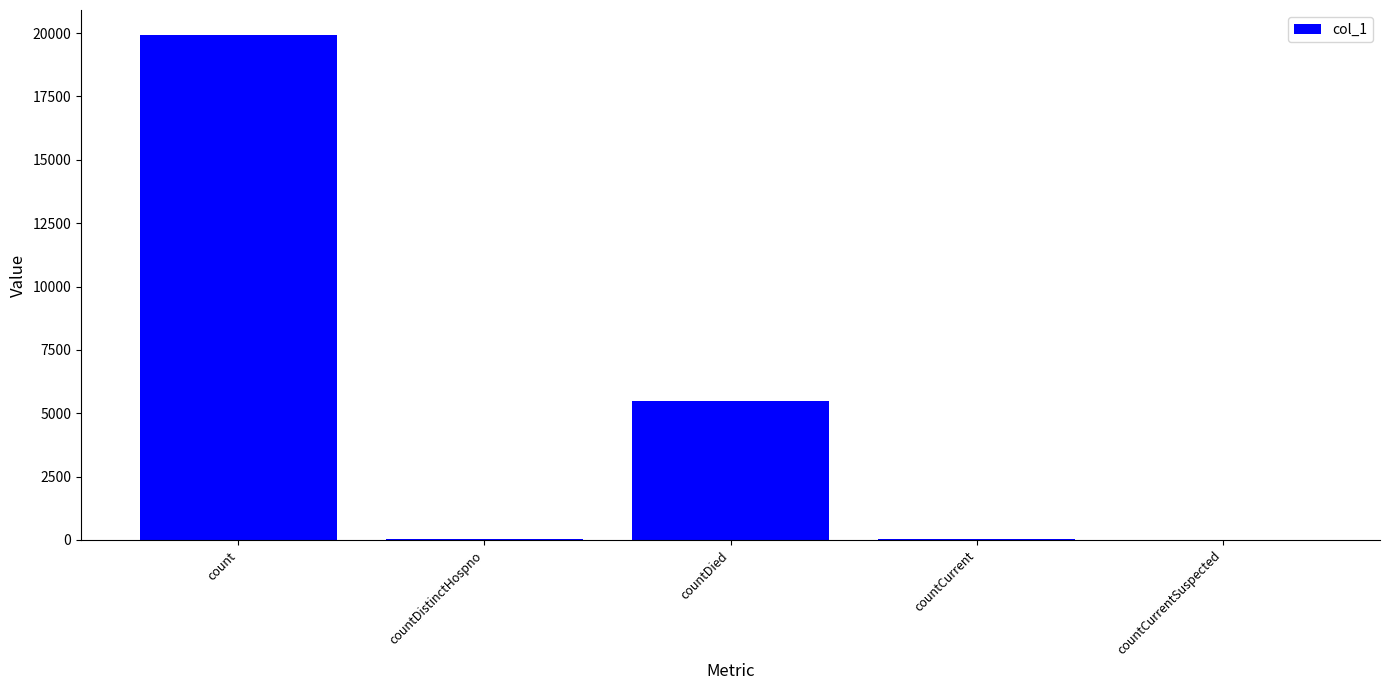

What is the greatest value displayed?

19915